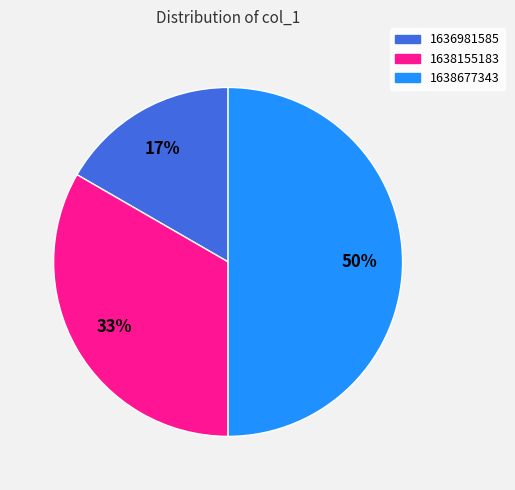

How many segments does this pie chart have?

3